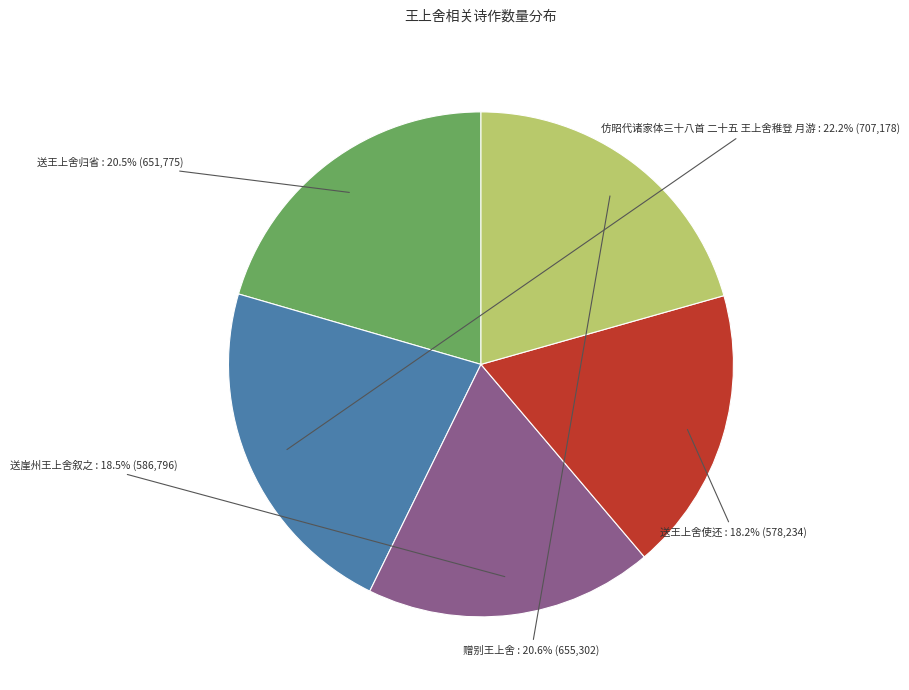

To the nearest percent, what portion does 赠别王上舍 represent?

21%